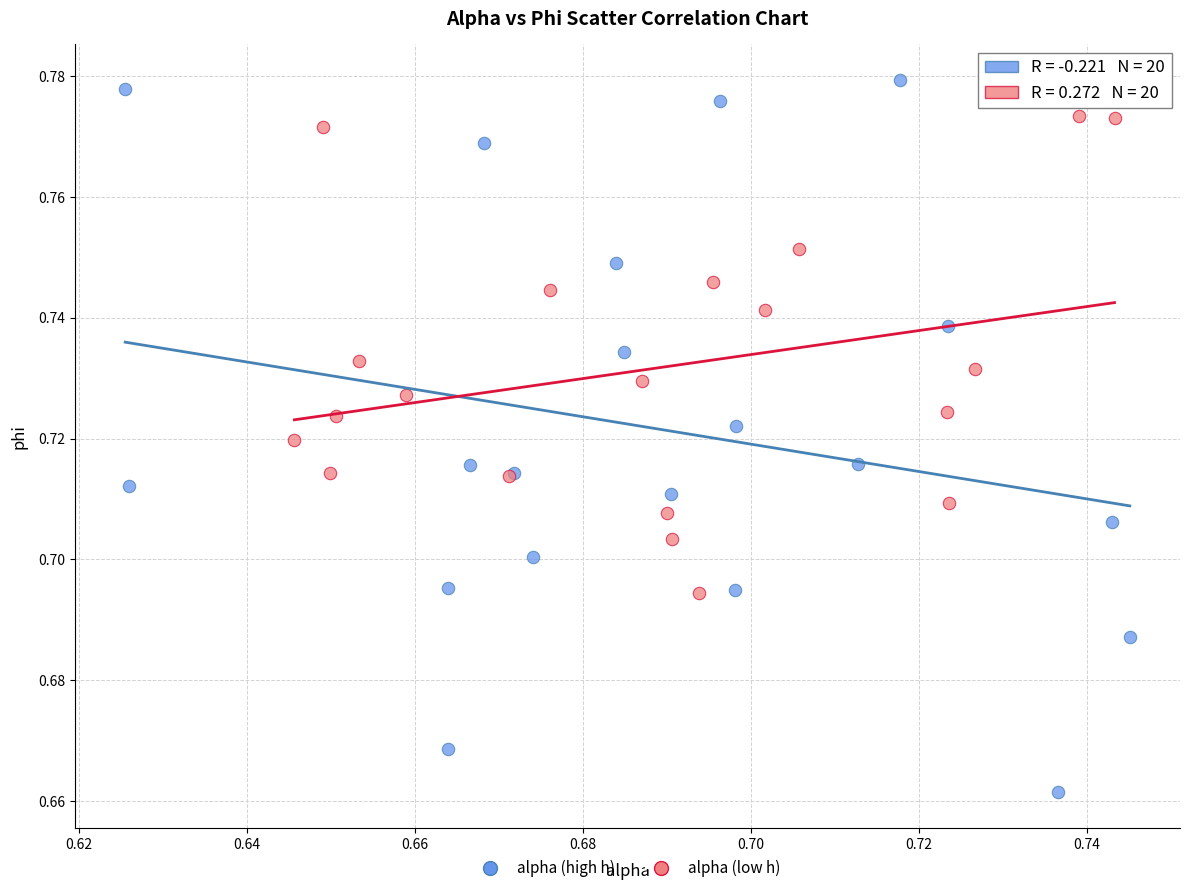

Which series contains the lowest Y value?

alpha (high h)